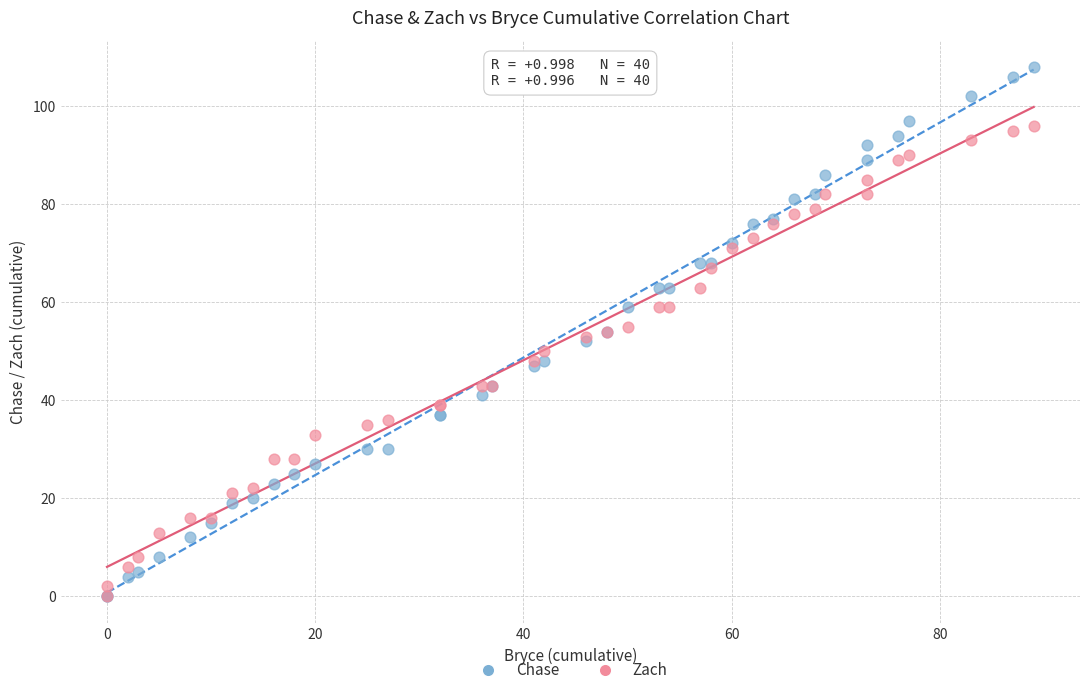

What are all the series names shown in the legend?

Chase, Zach